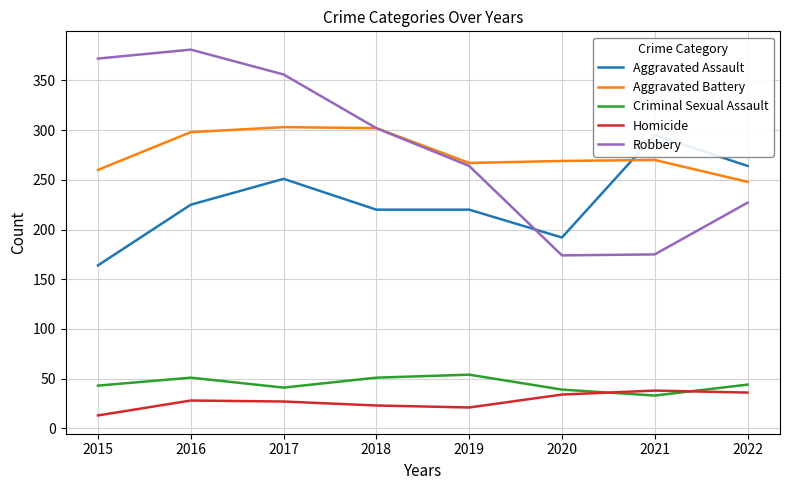

Is this an area chart (filled region under the line)?

No